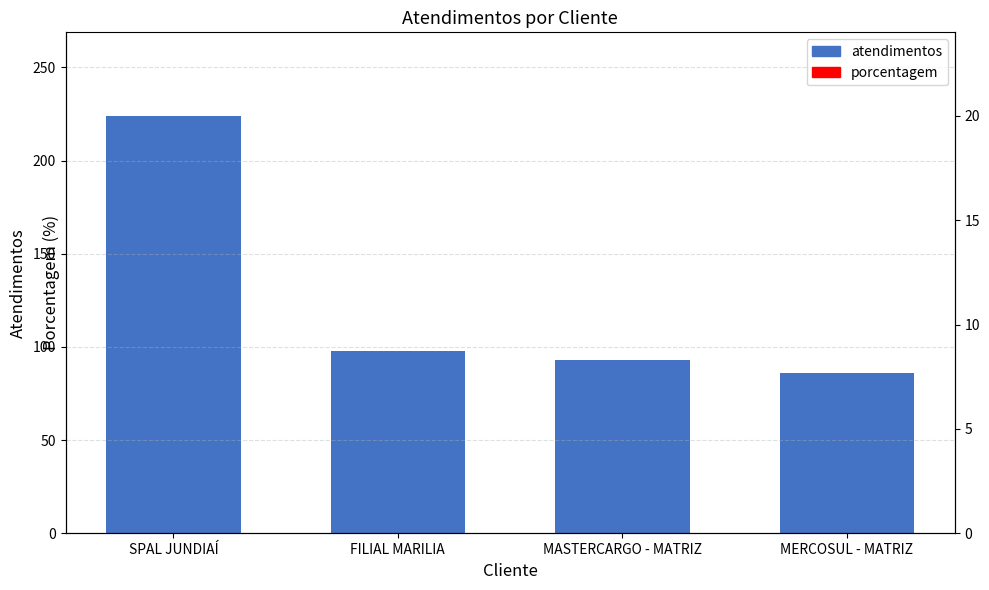

At which label is atendimentos closest to 155?

FILIAL MARILIA